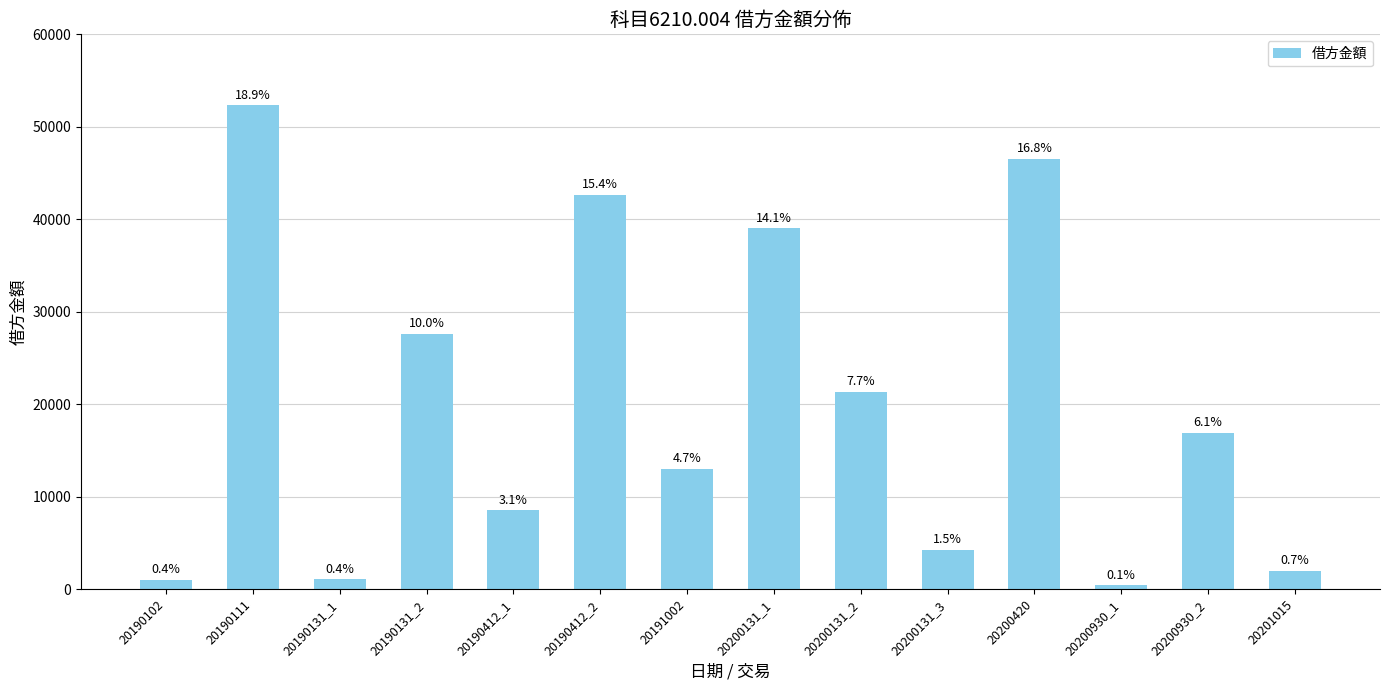

Does the chart contain any negative values?

No